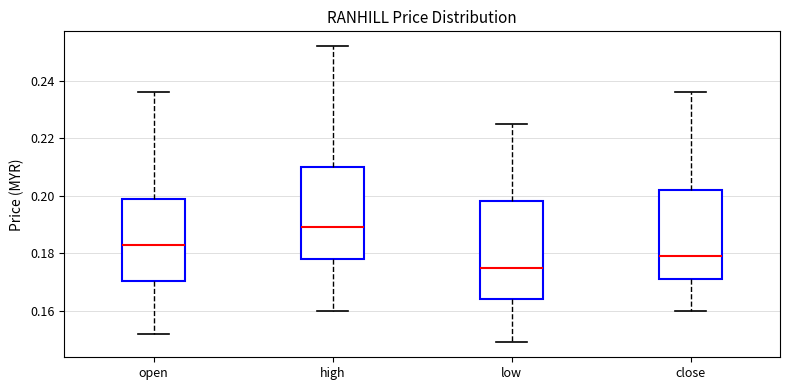

Reading left to right, transcribe this box plot: for each box, give where its median line is, the range the box spans, and where its two whiskers end, as read against the y-axis. The values are not printed on the chart, so give them approximately, as read against the axis.

open: median 0.184, box 0.170 to 0.200, whiskers 0.152 to 0.236
high: median 0.190, box 0.178 to 0.210, whiskers 0.160 to 0.252
low: median 0.176, box 0.164 to 0.198, whiskers 0.150 to 0.226
close: median 0.180, box 0.172 to 0.202, whiskers 0.160 to 0.236